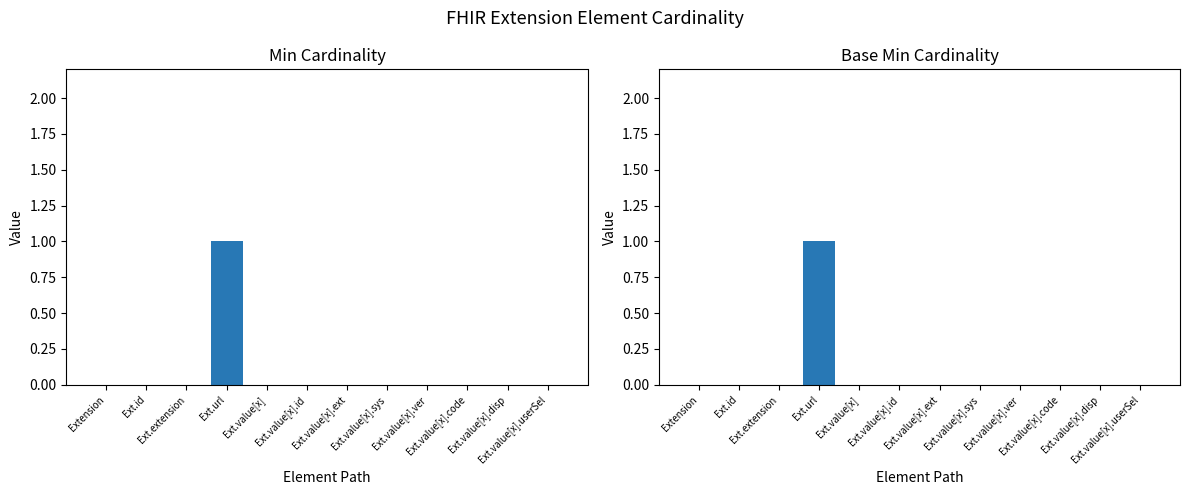

Which series has the largest range (max minus min)?

Min